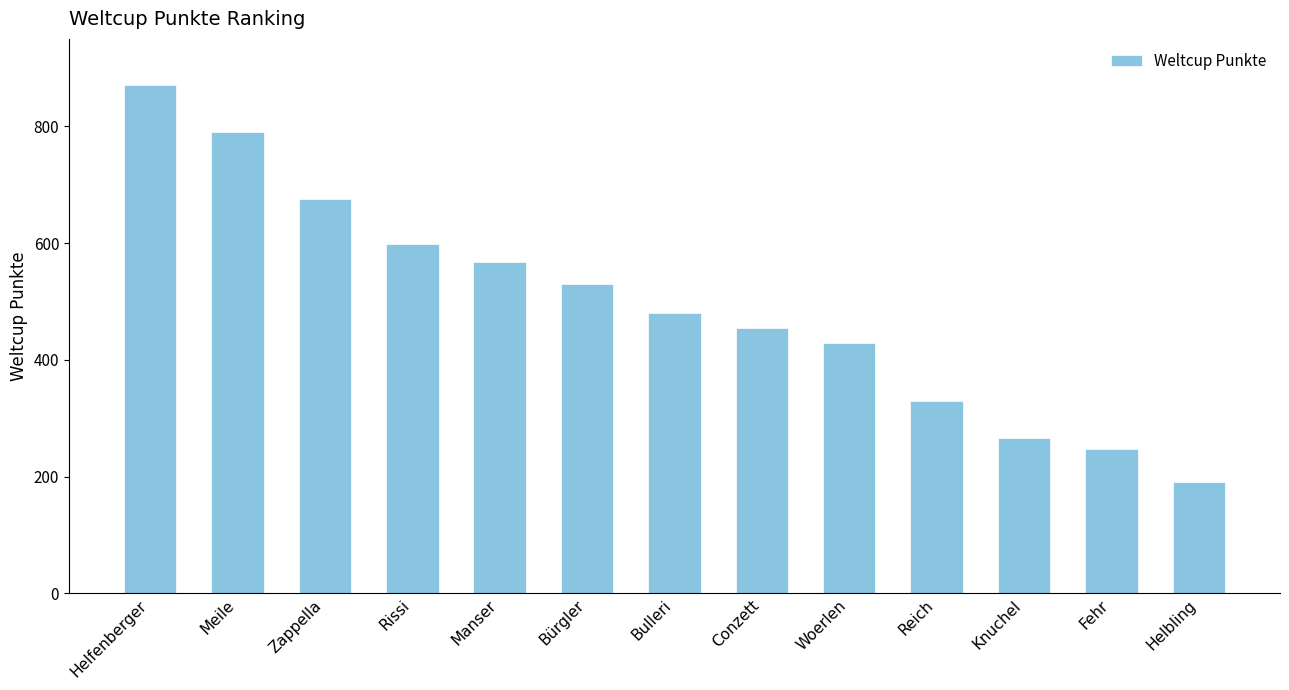

At which category does the chart reach its peak across all series?

Helfenberger